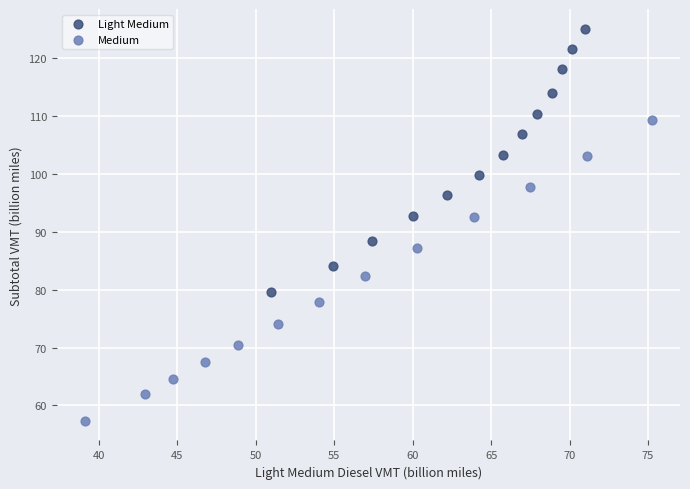

What are all the series names shown in the legend?

Light Medium, Medium